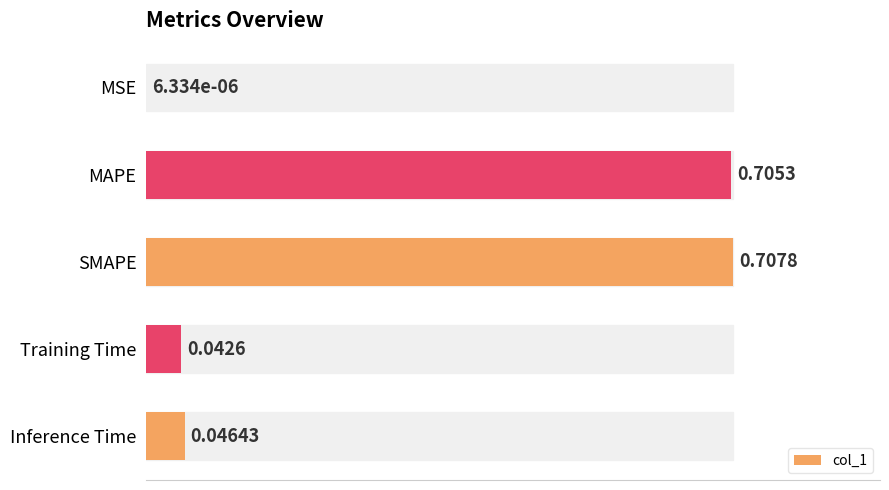

What is the sum of the values at SMAPE and Training Time?

0.8